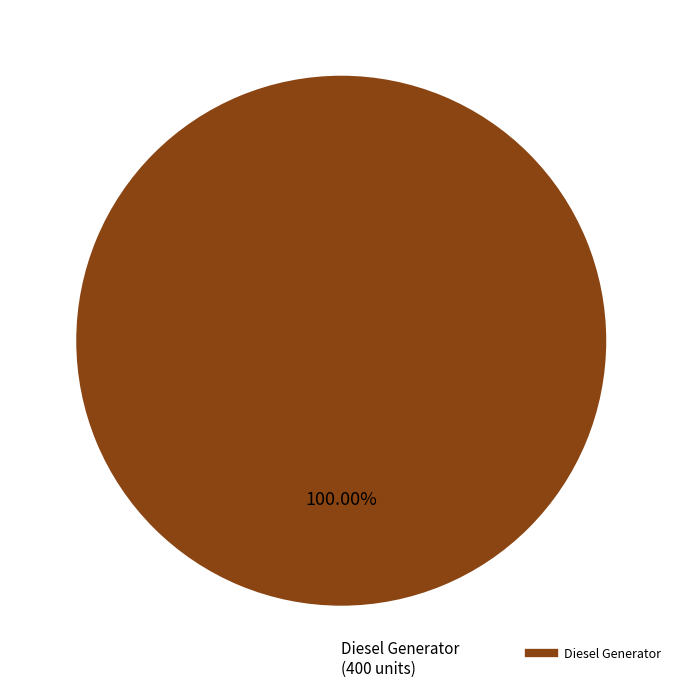

Does any single category account for the majority?

Yes